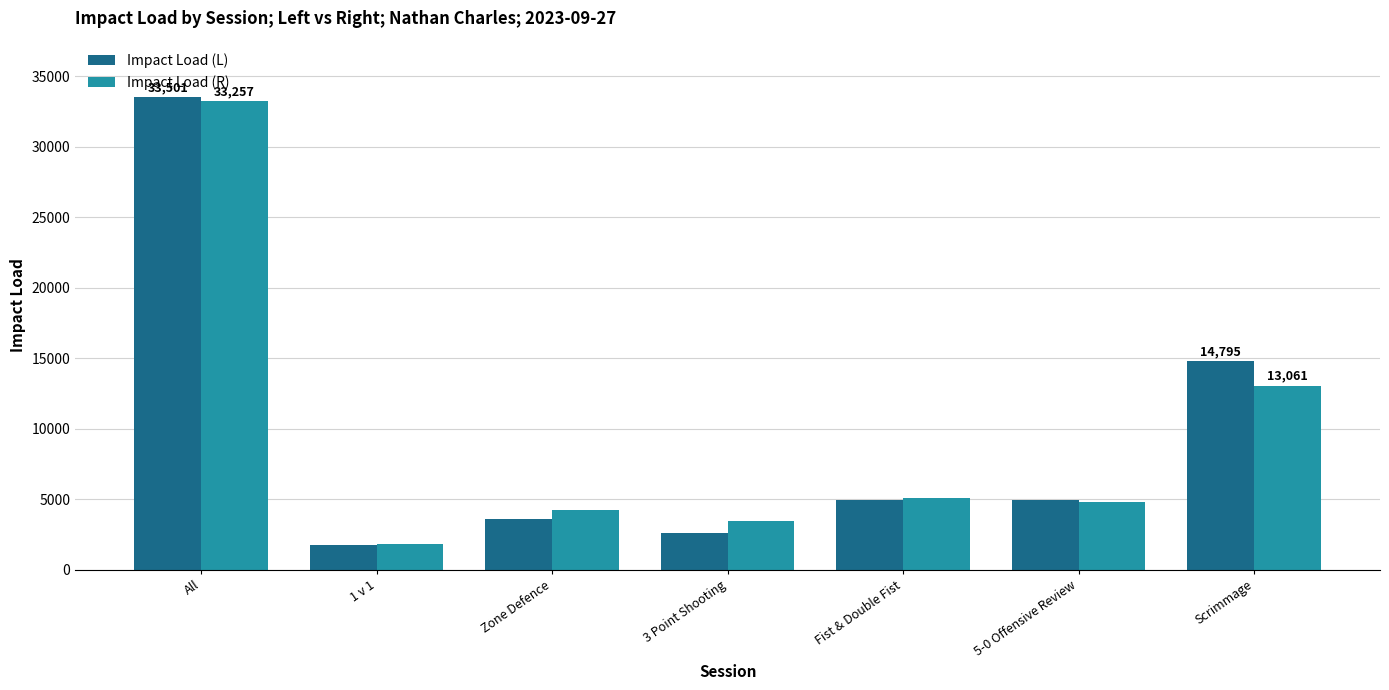

At which category does the chart reach its minimum across all series?

1 v 1